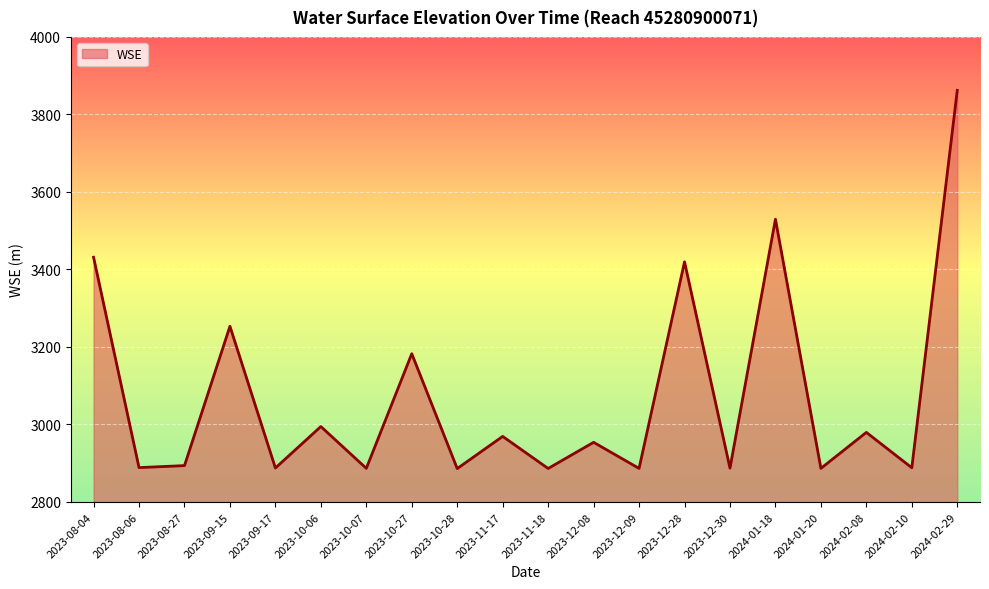

The value at 2024-02-08 is 1665.6. True or false?

False